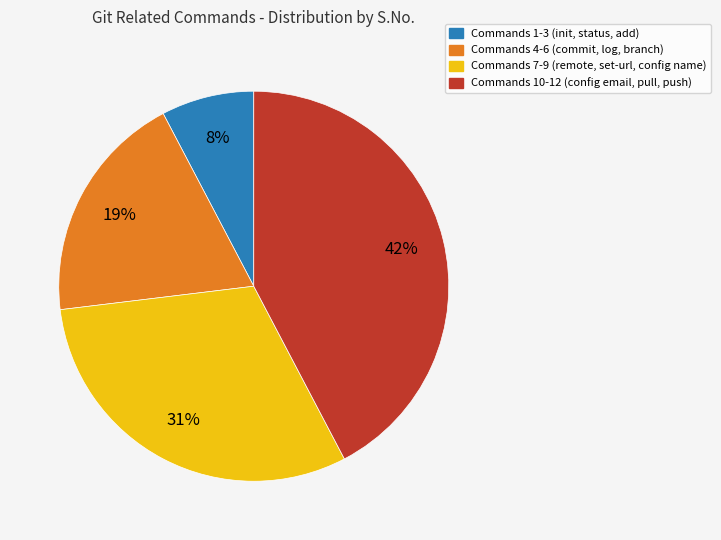

To the nearest percent, what is the average slice percentage?

25%